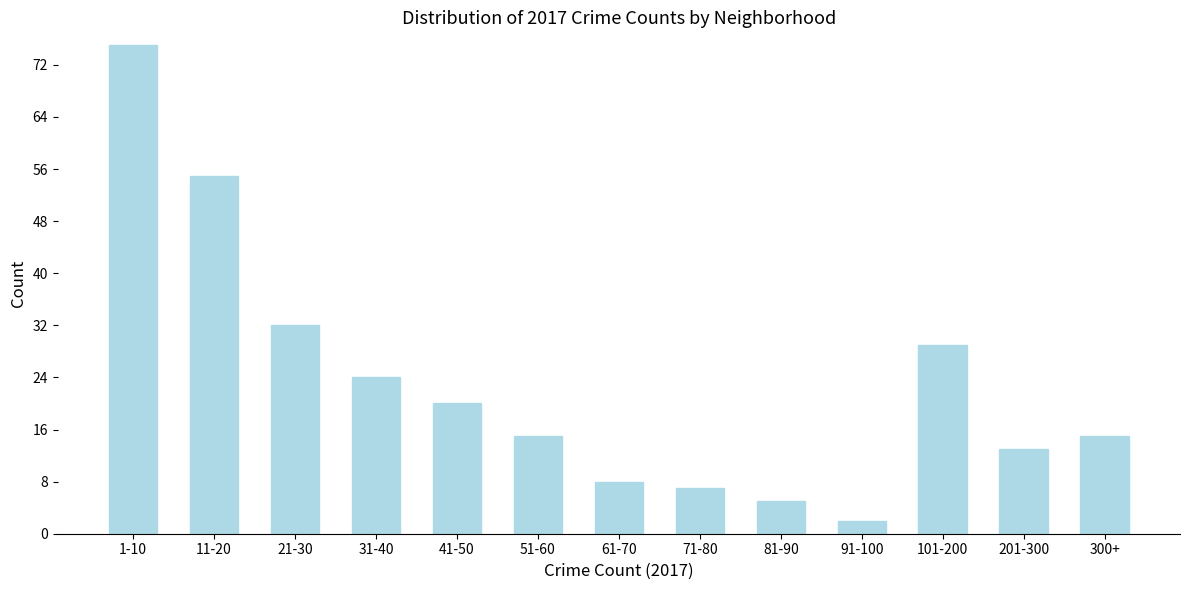

Reading right to left, extract all data points from this chart.

15	13	29	2	5	7	8	15	20	24	32	55	75